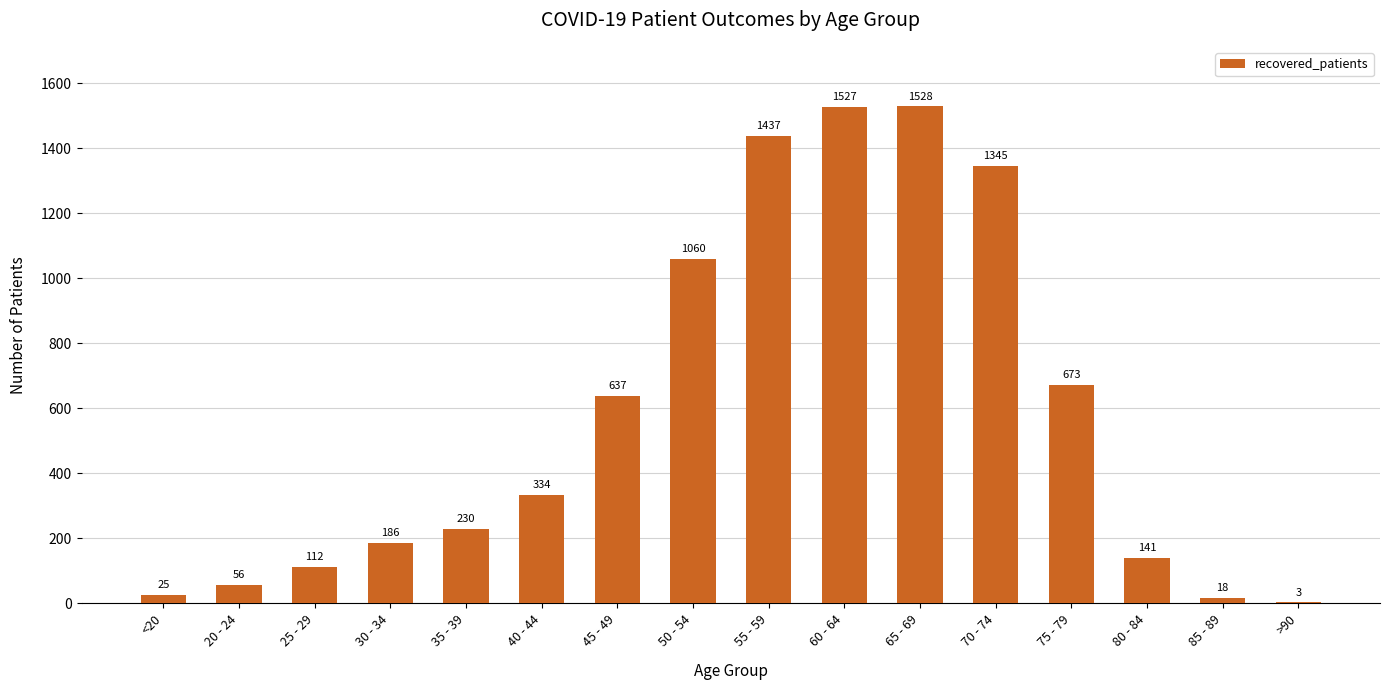

At which category does the chart reach its peak across all series?

65 - 69